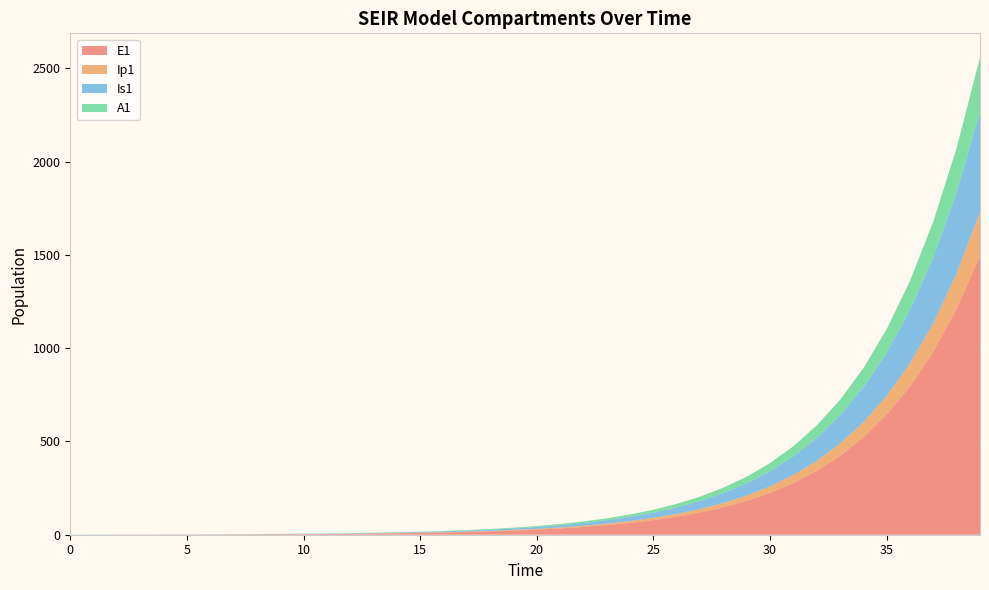

Reading left to right, transcribe all the data shown in this chart.

E1: 0.0	0.3	0.5	0.7	0.9	1.1	1.4	1.8	2.2	2.7	3.3	4.1	5.1	6.2	7.7	9.5	11.8	14.5	17.9	22.1	27.3	33.7	41.6	51.4	63.4	78.3	96.7	119.4	147.4	182.0	224.6	277.3	342.4	422.7	521.8	644.2	795.3	981.8	1212.0	1496.2
Ip1: 0.0	0.0	0.1	0.1	0.1	0.2	0.2	0.3	0.3	0.4	0.5	0.6	0.8	1.0	1.2	1.5	1.8	2.3	2.8	3.4	4.3	5.2	6.5	8.0	9.9	12.2	15.1	18.6	22.9	28.3	35.0	43.2	53.3	65.8	81.3	100.3	123.8	152.9	188.7	233.0
Is1: 1.0	0.8	0.7	0.6	0.6	0.6	0.7	0.8	0.9	1.0	1.3	1.5	1.9	2.3	2.8	3.4	4.2	5.2	6.5	8.0	9.8	12.1	15.0	18.5	22.8	28.2	34.8	42.9	53.0	65.4	80.8	99.7	123.1	152.0	187.7	231.7	286.1	353.1	436.0	538.2
A1: 0.0	0.0	0.0	0.1	0.1	0.2	0.2	0.3	0.4	0.5	0.6	0.8	1.0	1.2	1.5	1.9	2.3	2.8	3.5	4.3	5.3	6.6	8.1	10.1	12.4	15.3	18.9	23.4	28.8	35.6	43.9	54.3	67.0	82.7	102.1	126.0	155.6	192.1	237.1	292.8